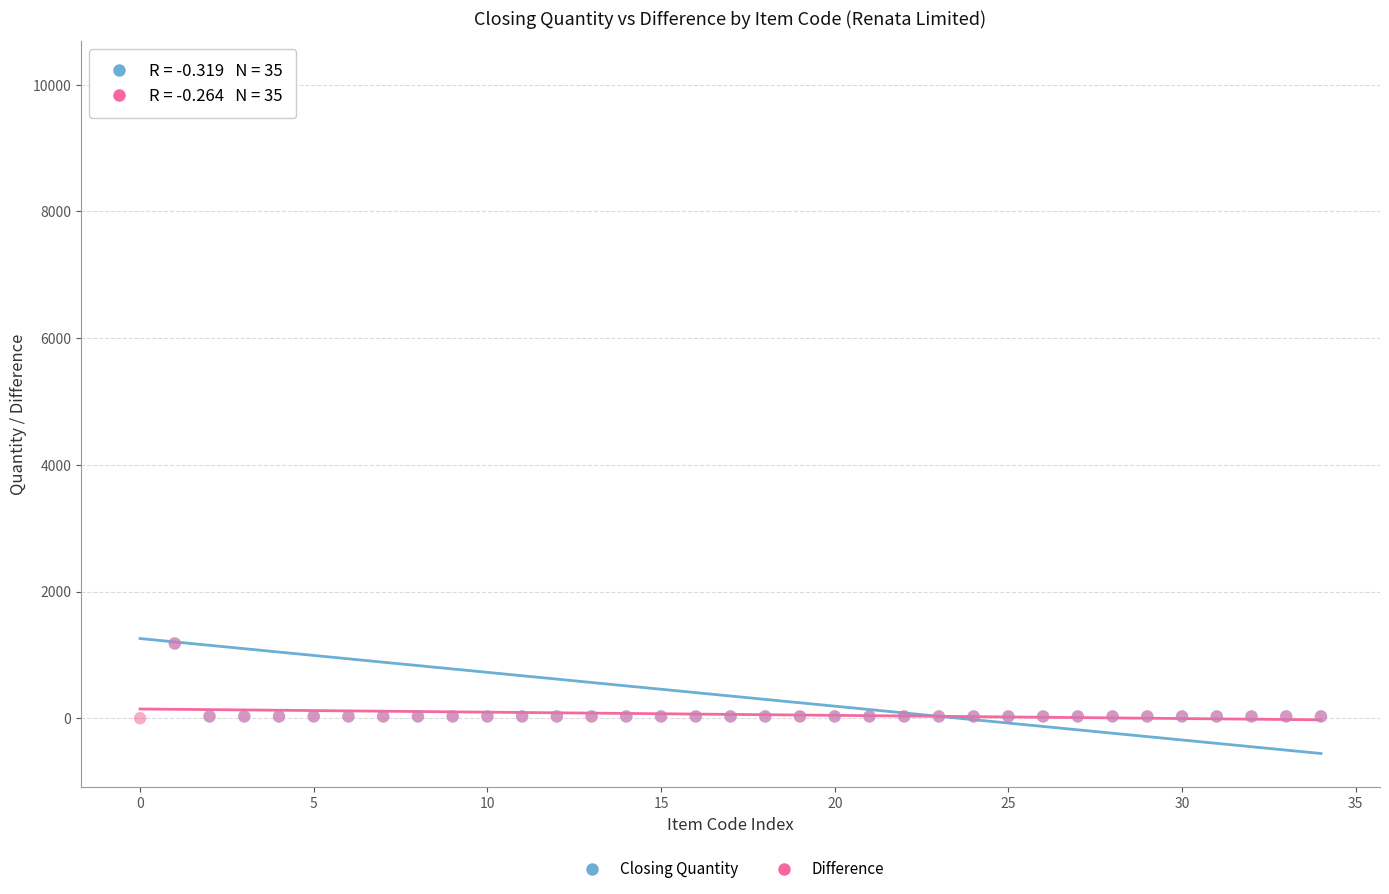

What are all the series names shown in the legend?

Closing Quantity, Difference